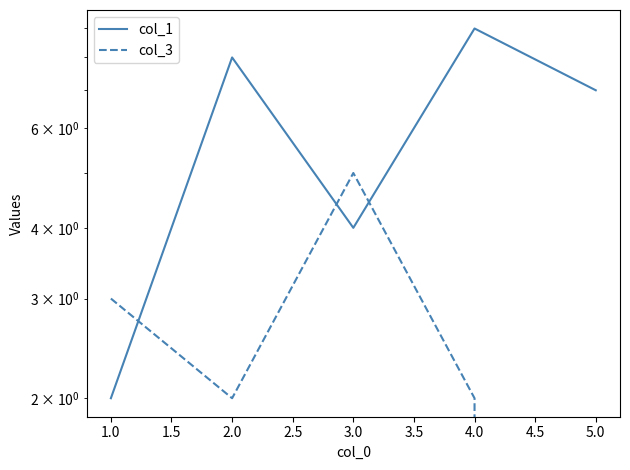

What is the sum of the col_3 values at 4.0 and 5.0?

2